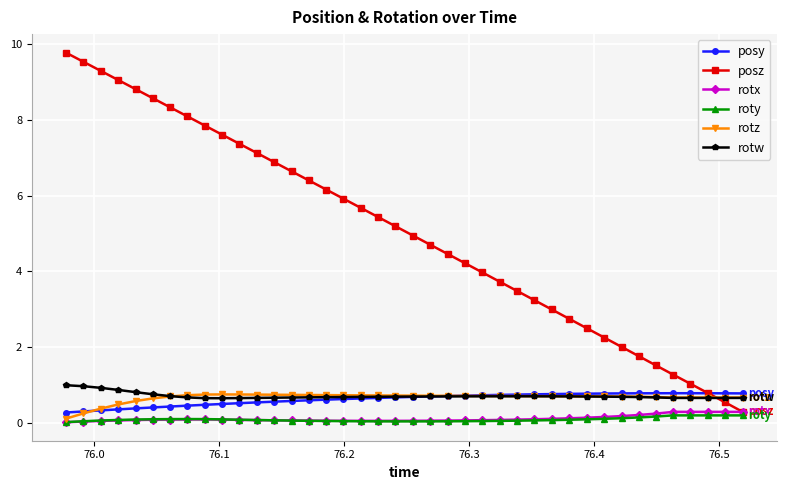

Which series has the largest total across all categories?

posz